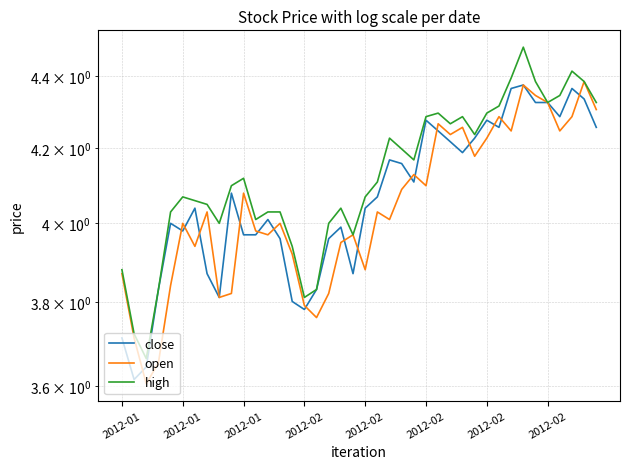

At which label is close closest to 3?

2012-01